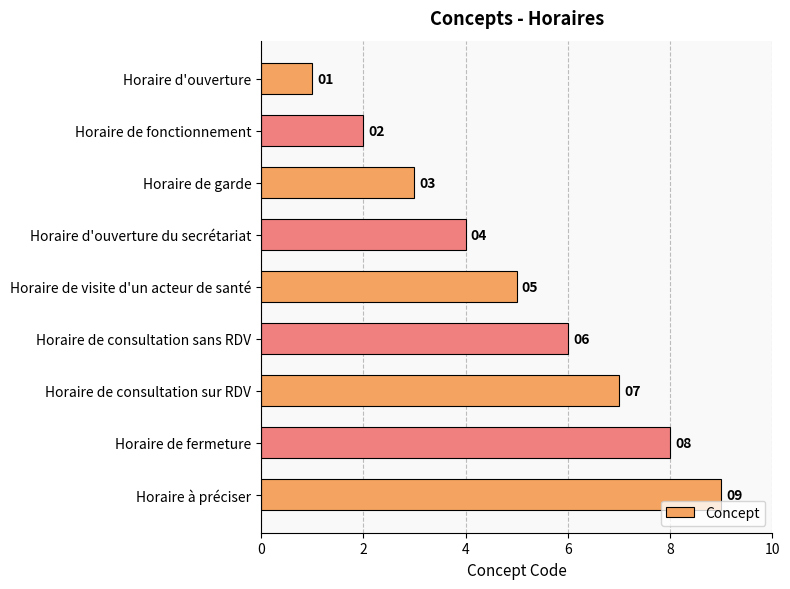

Between Horaire de consultation sans RDV and Horaire à préciser, which is larger?

Horaire à préciser